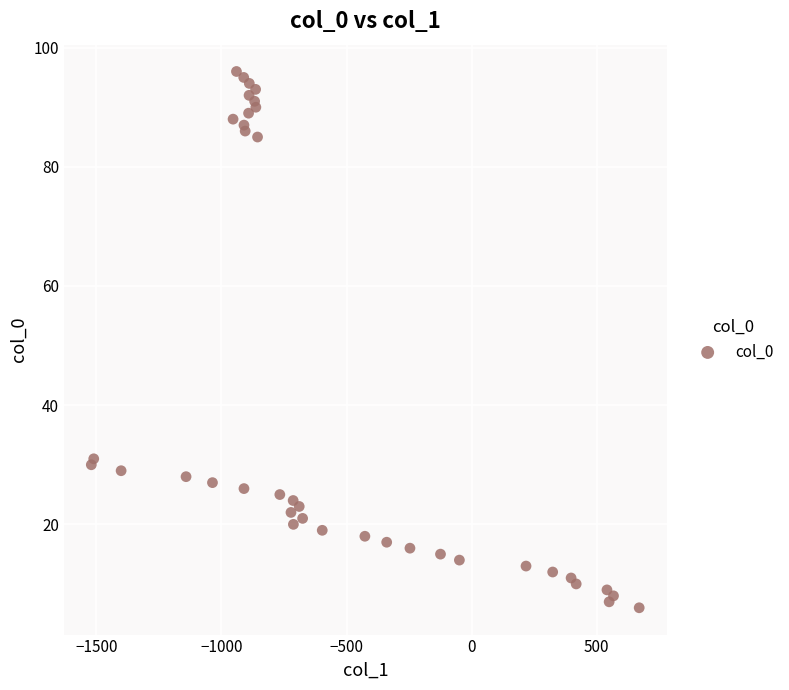

What Y value in the scatter plot is closest to 51?

31